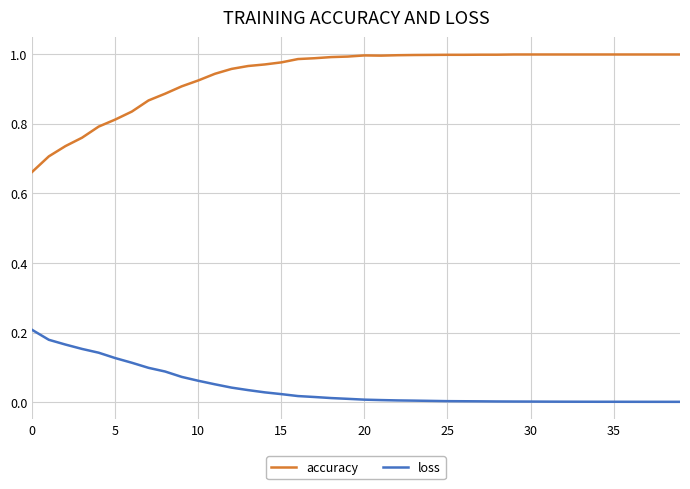

Which series has the largest total across all categories?

accuracy